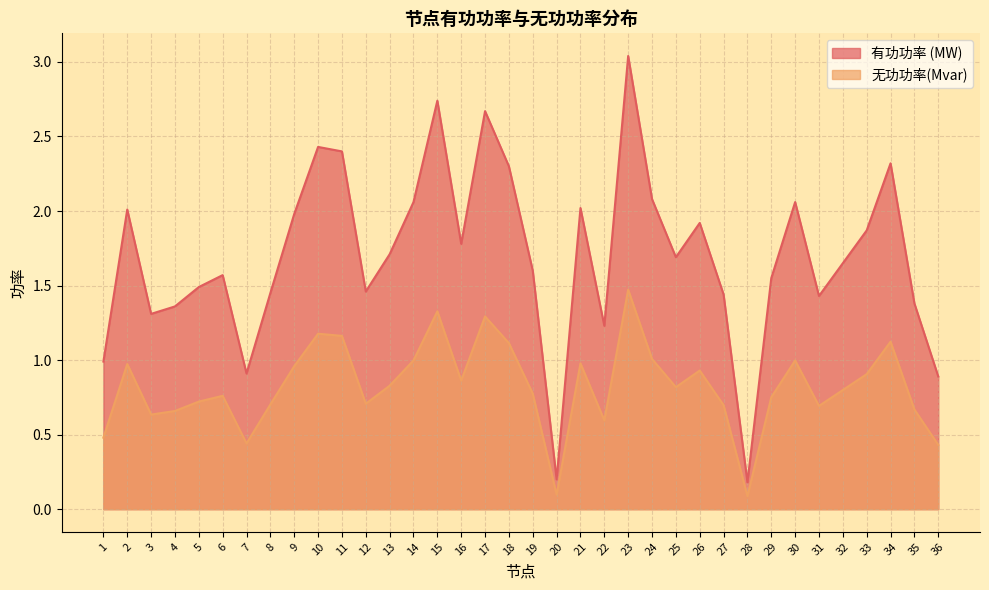

At 27, list the series in order from smallest to largest.

无功功率(Mvar), 有功功率 (MW)